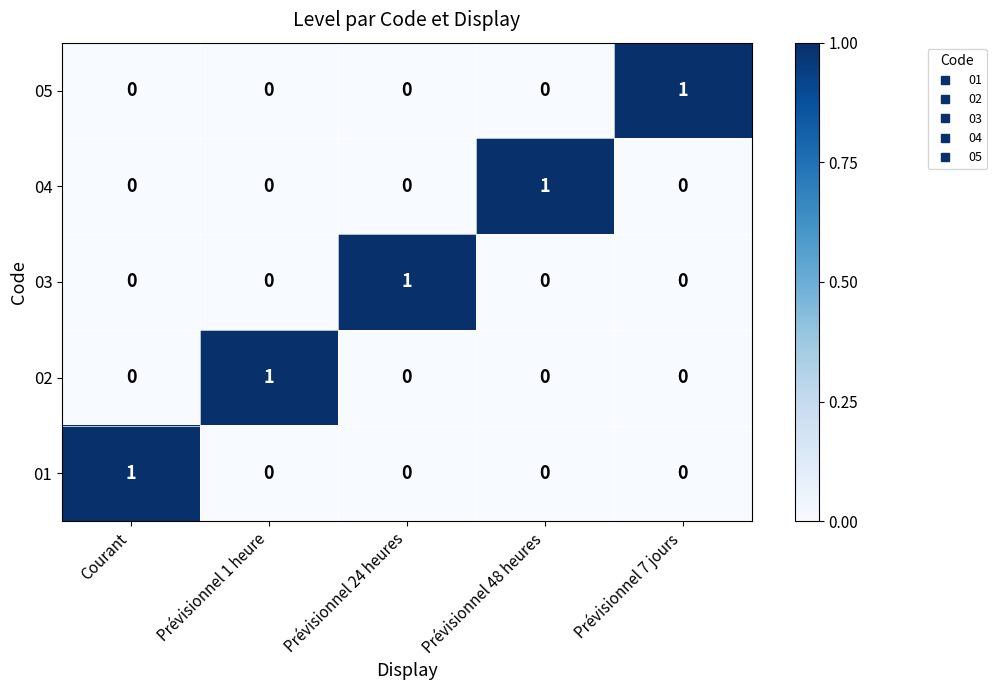

At how many categories does at least one series exceed 0?

5